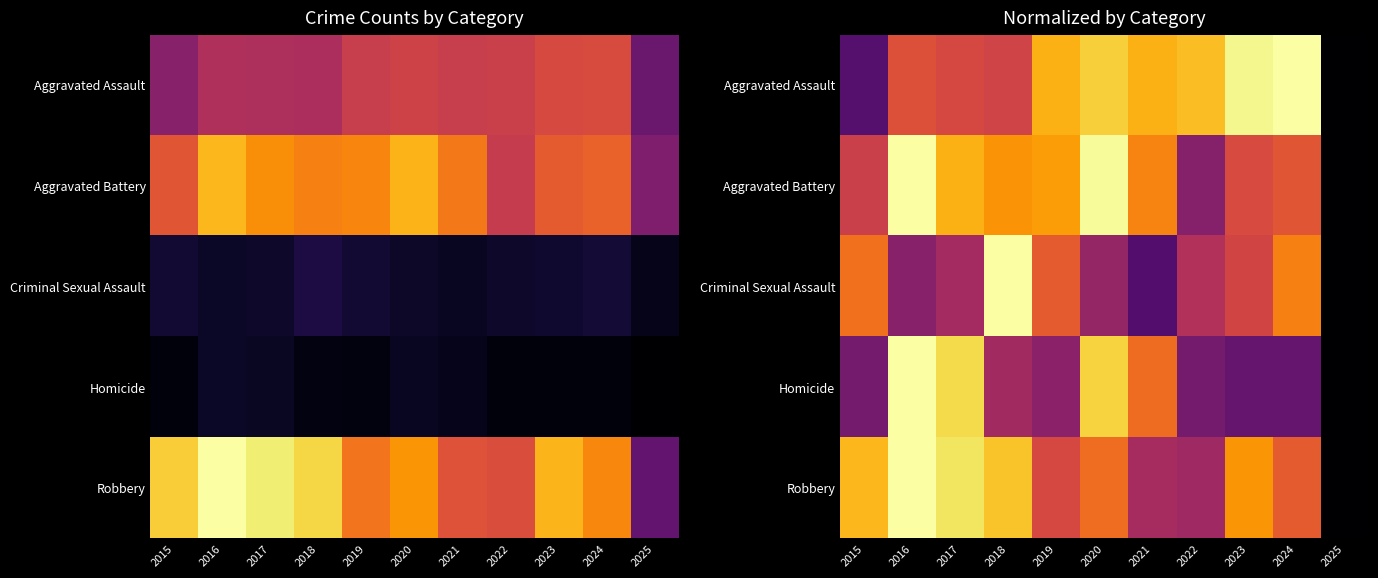

How many values in the Aggravated Assault series exceed 0?

10